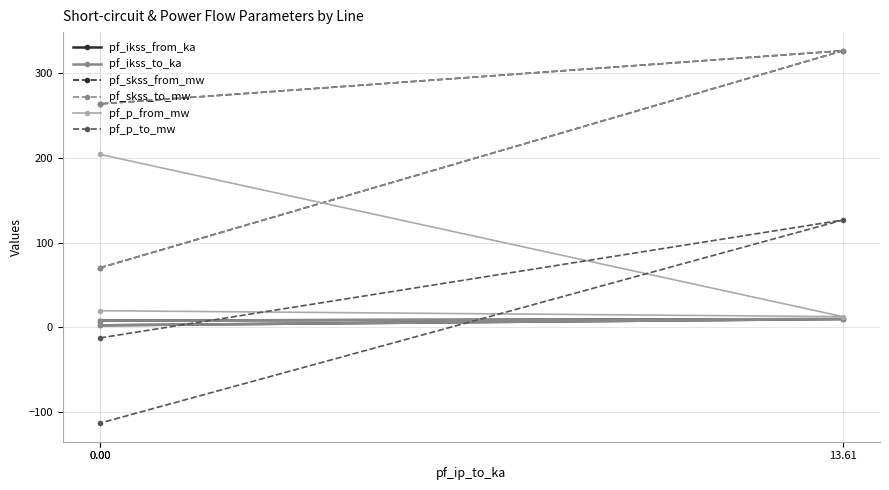

Is it true that pf_skss_from_mw equals 264.0 at 0.00?

True